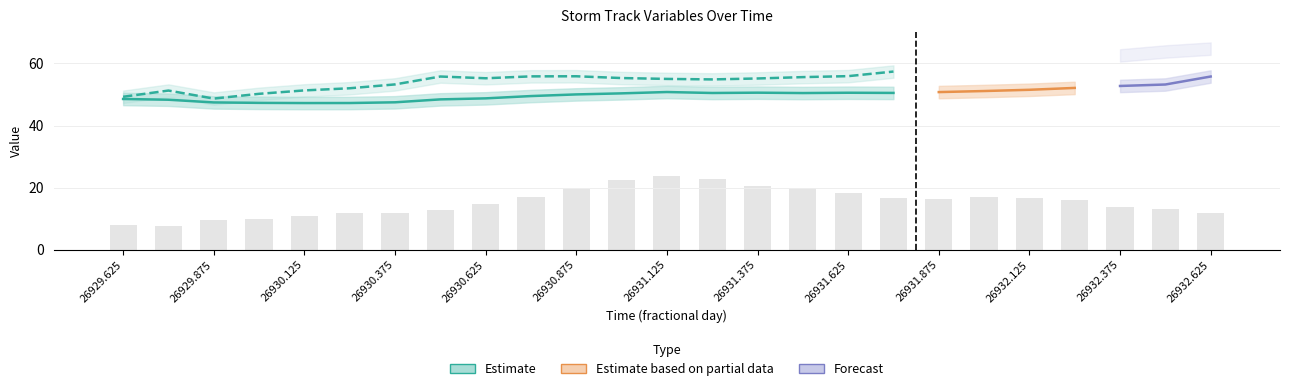

What is the total value across all series at 26931.5?

143.2